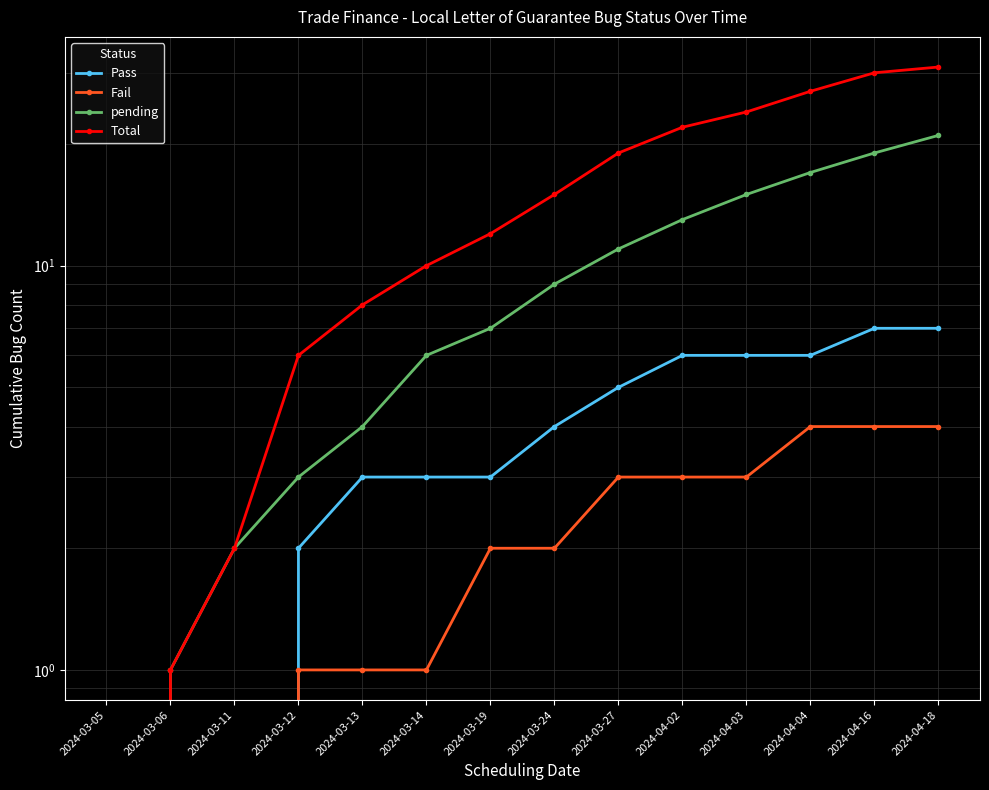

What is the label of the 1st point from the right?

2024-04-18